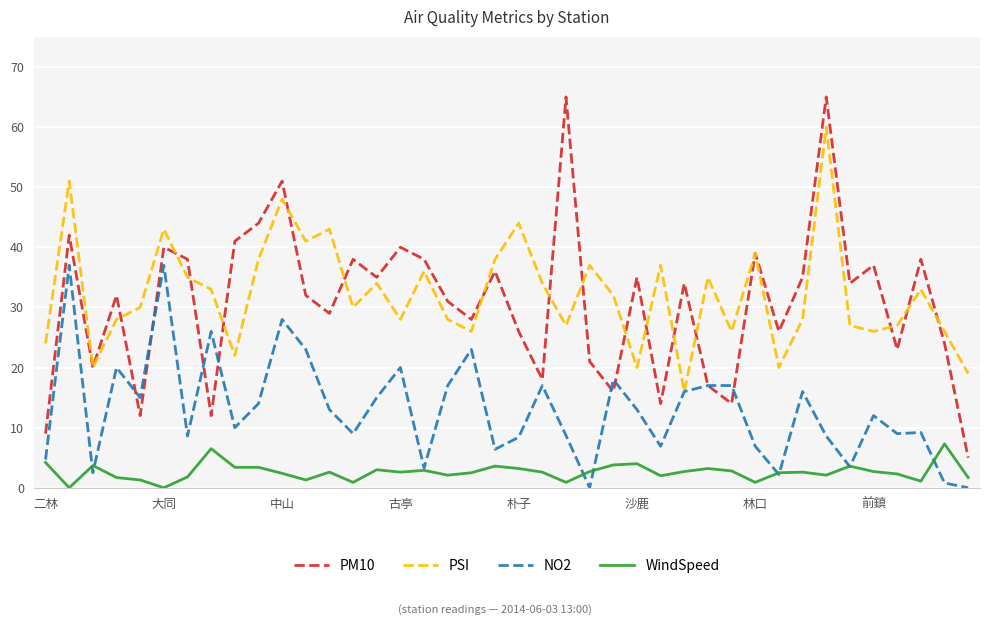

Which series has the widest spread of values?

PM10